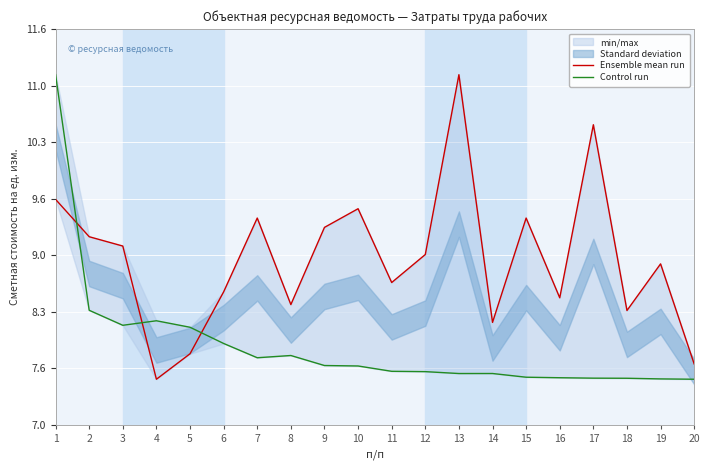

What is the maximum value shown in the chart?

11.1